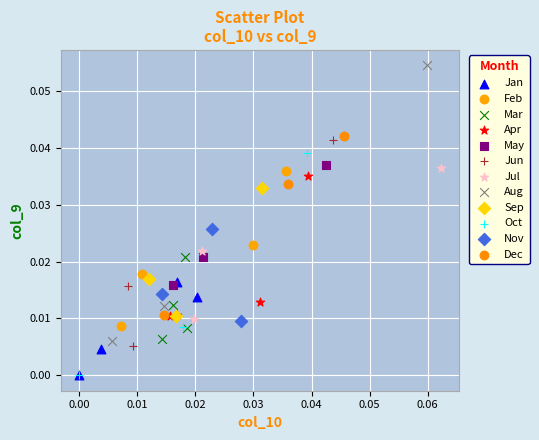

Which series has the widest spread of Y values?

Aug